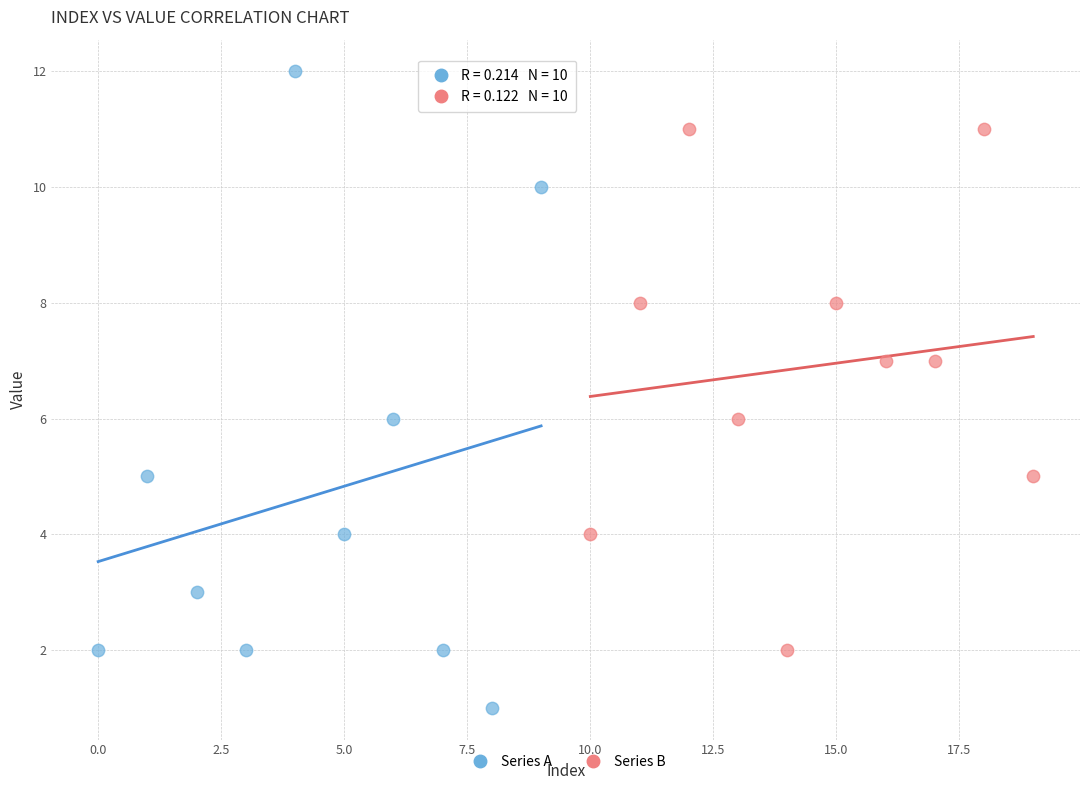

What are all the series names shown in the legend?

Series A, Series B